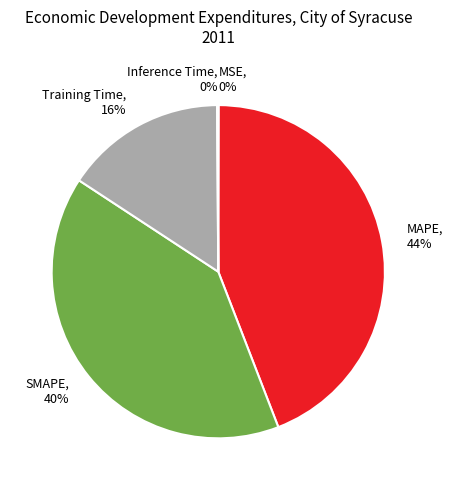

To the nearest percent, what is the difference between the largest and smallest slice percentages?

44%